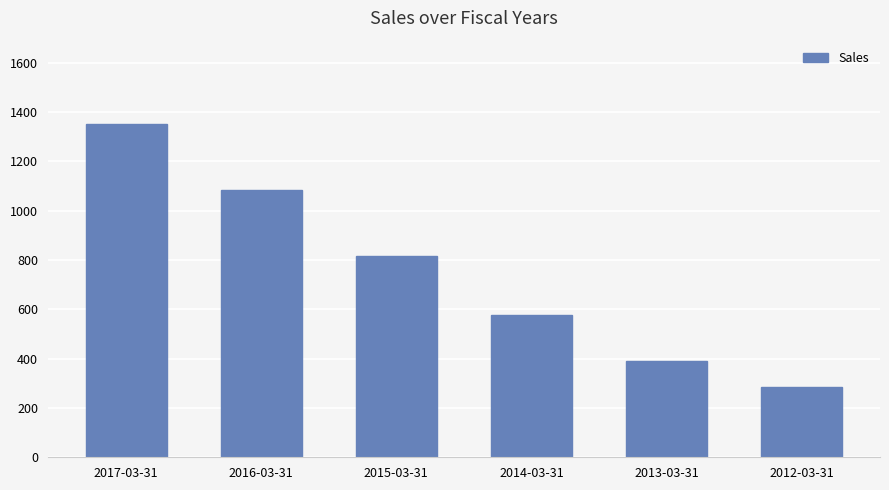

Is it true that the value at 2017-03-31 is 1352.1?

True